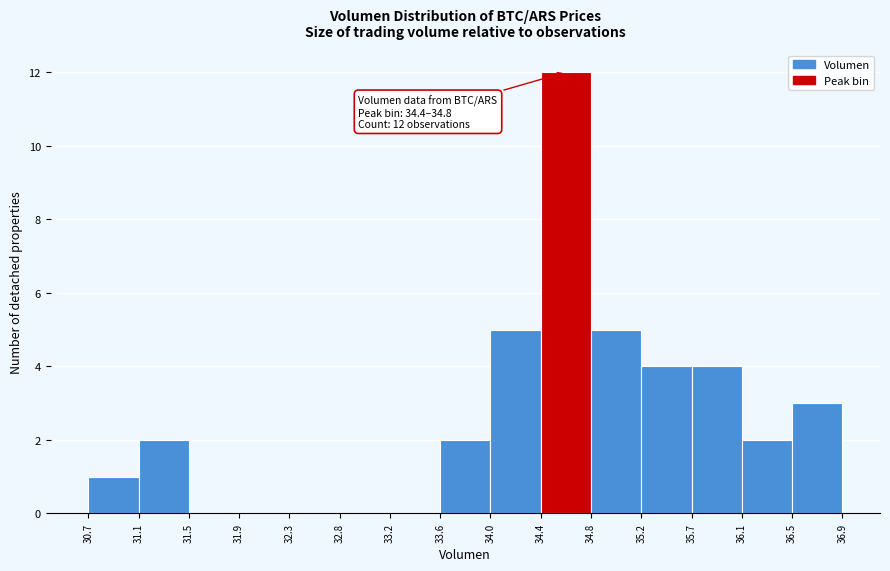

Over which range of the x-axis is the bar tallest?

34.4 to 34.8